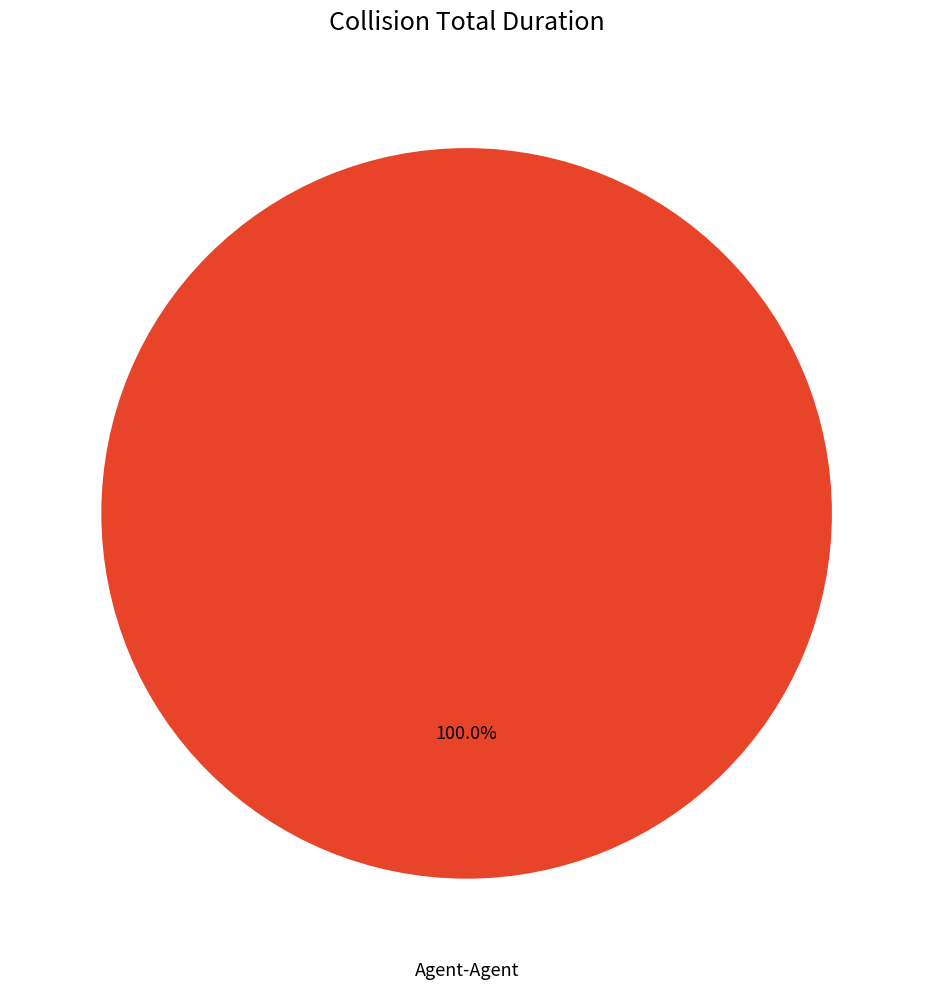

Is Agent-Agent the majority of the pie?

Yes